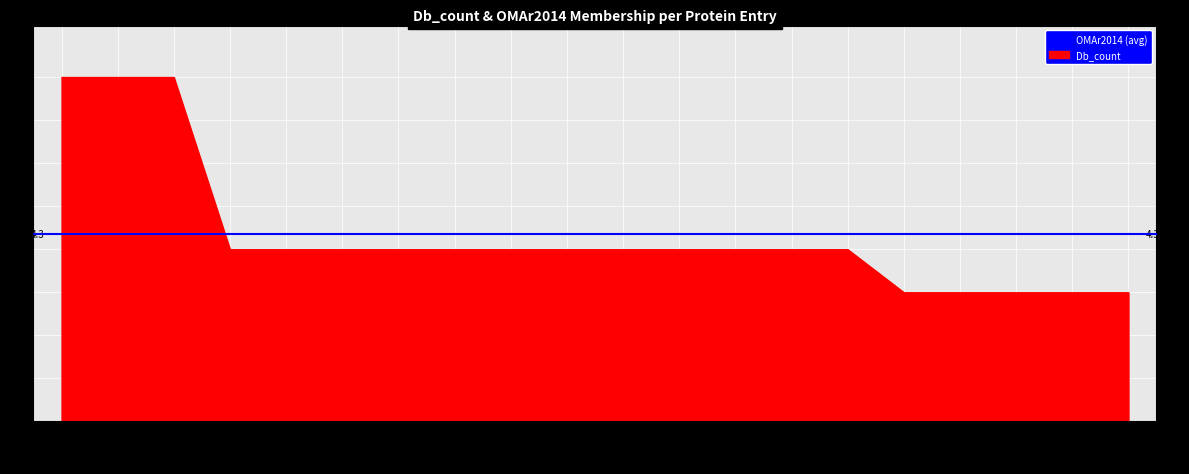

Which label corresponds to the smallest value in the chart?

G1L3B6